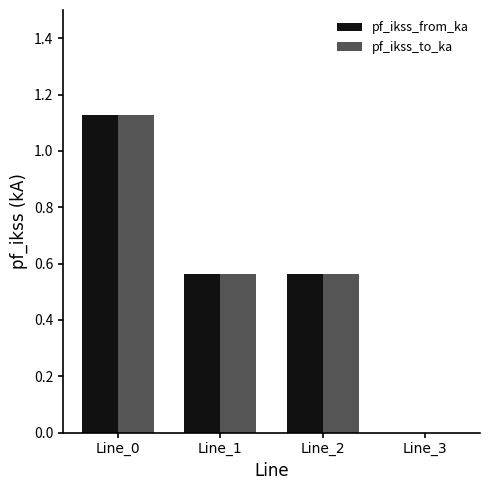

What is the total value across all series at Line_0?

2.3